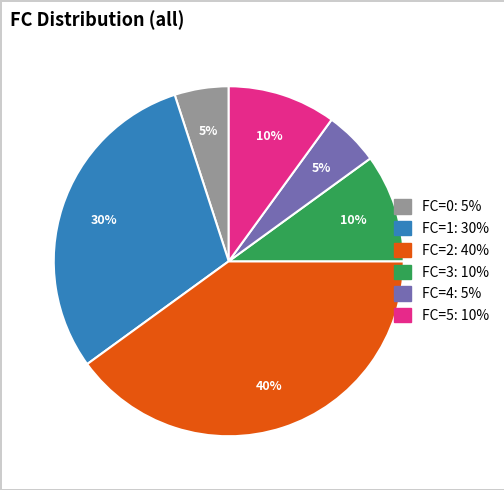

To the nearest percent, what is the average slice percentage?

17%